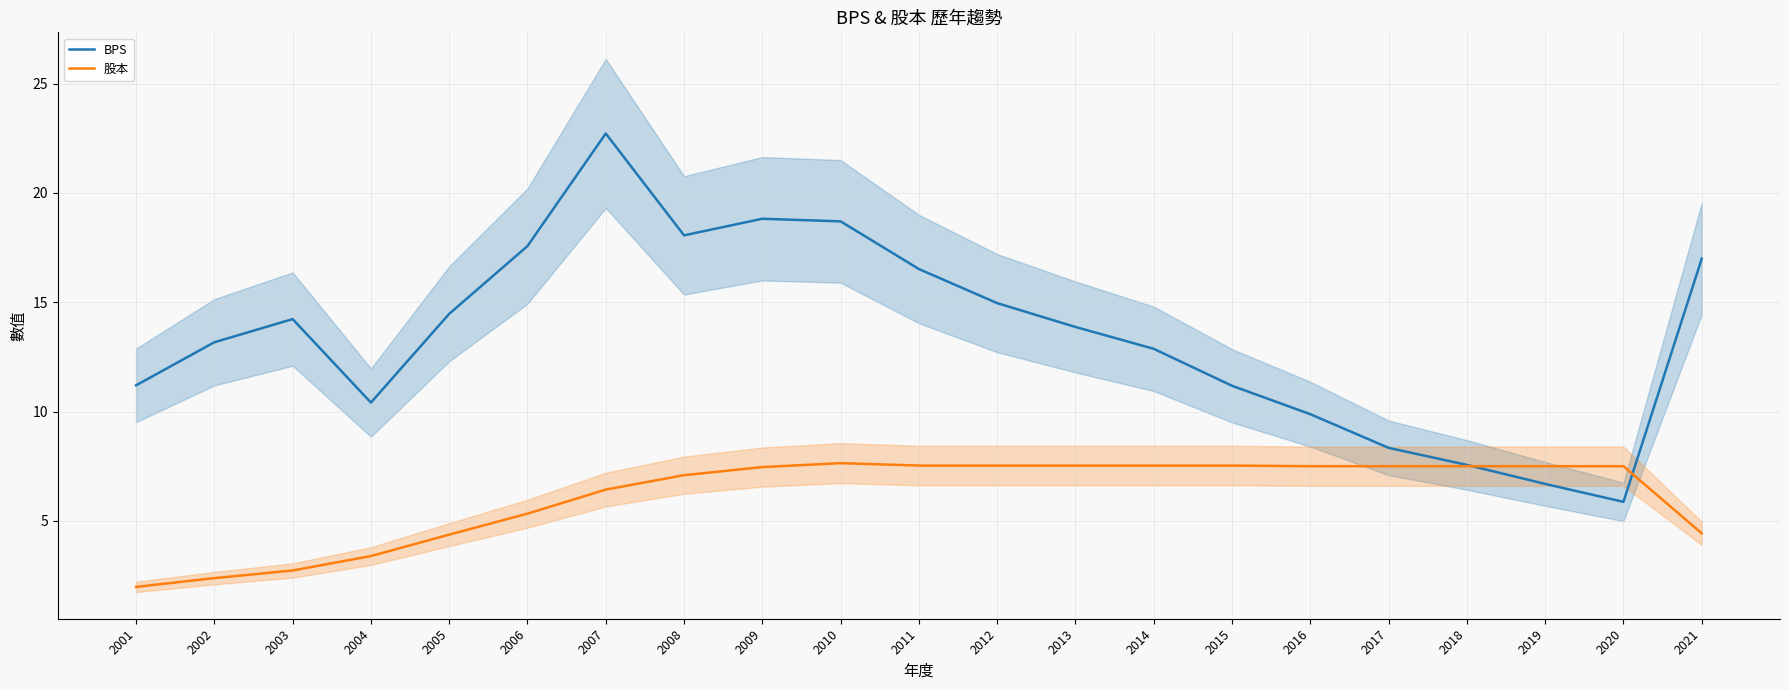

The value of 股本 at 2004 is 3.4. True or false?

True